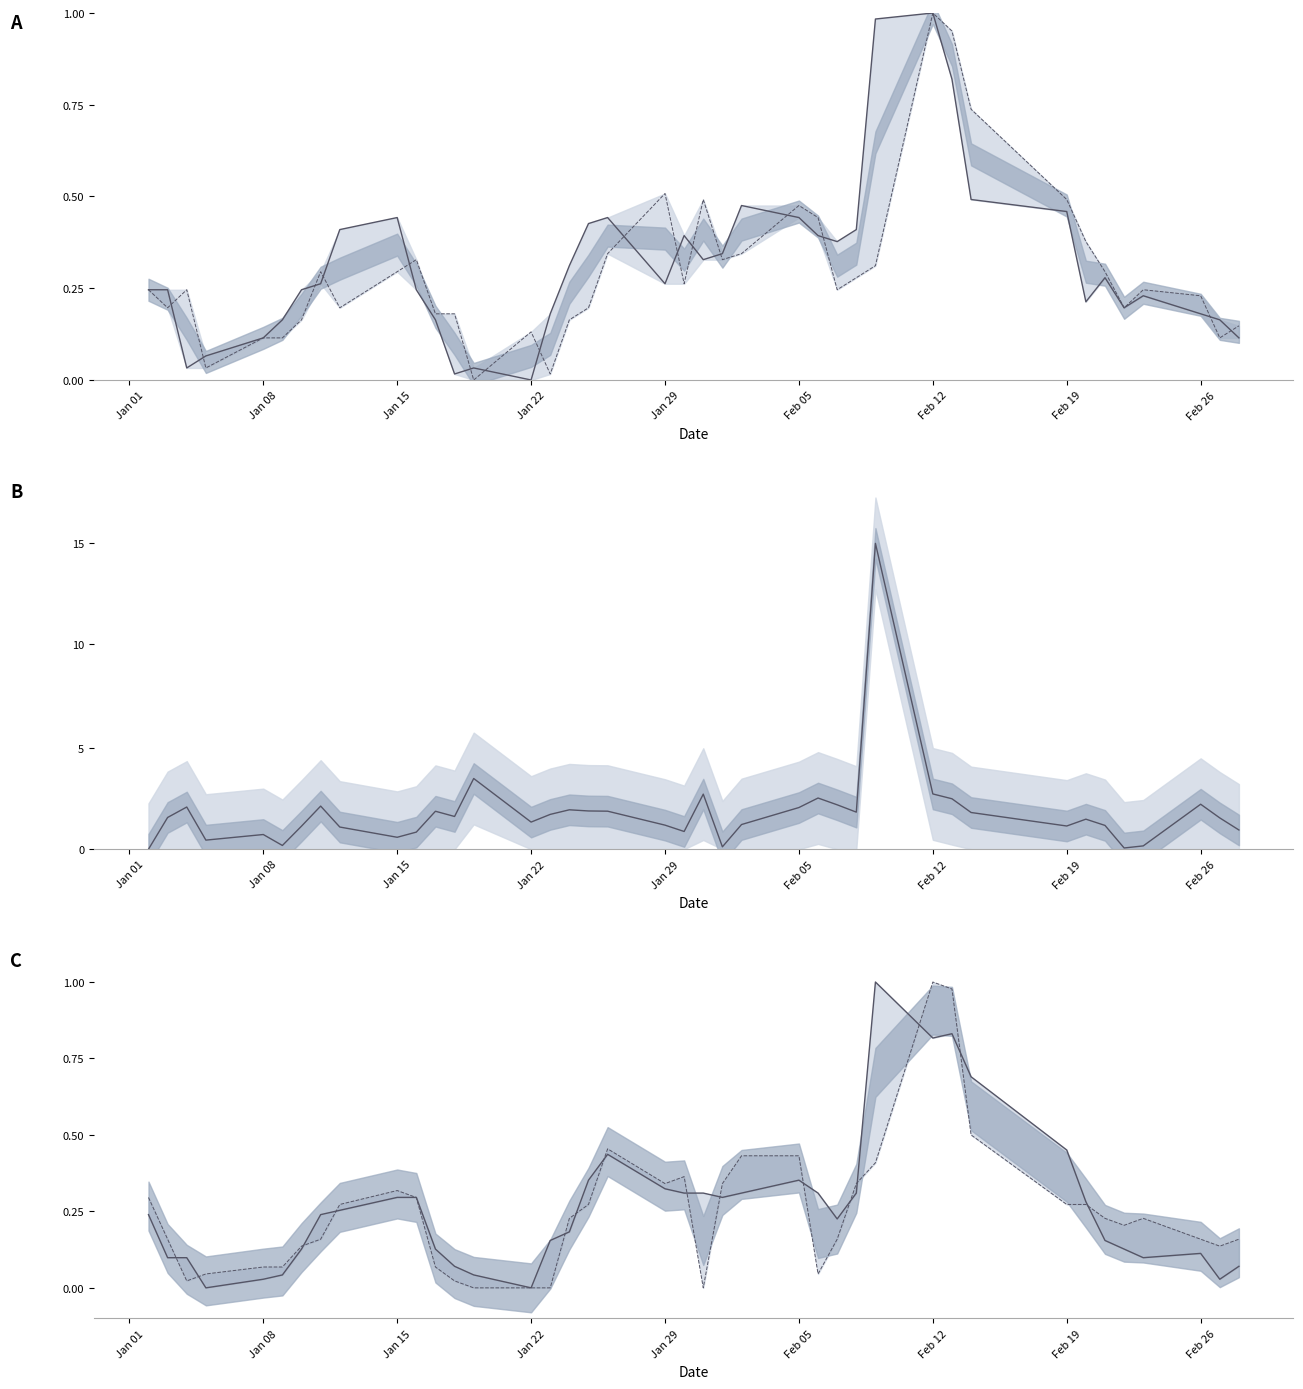

What is the difference between the maximum and minimum values in the Open (norm) series?

1.0